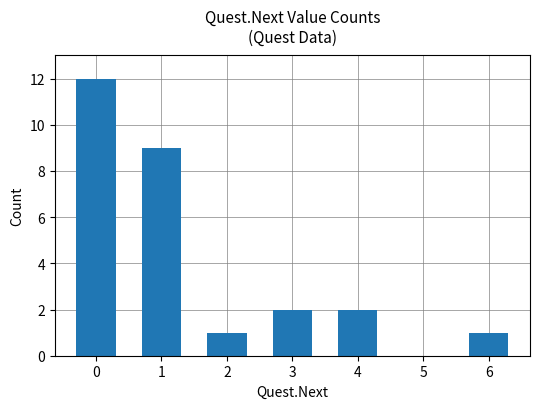

True or false: the data shows 16 at 1.

False